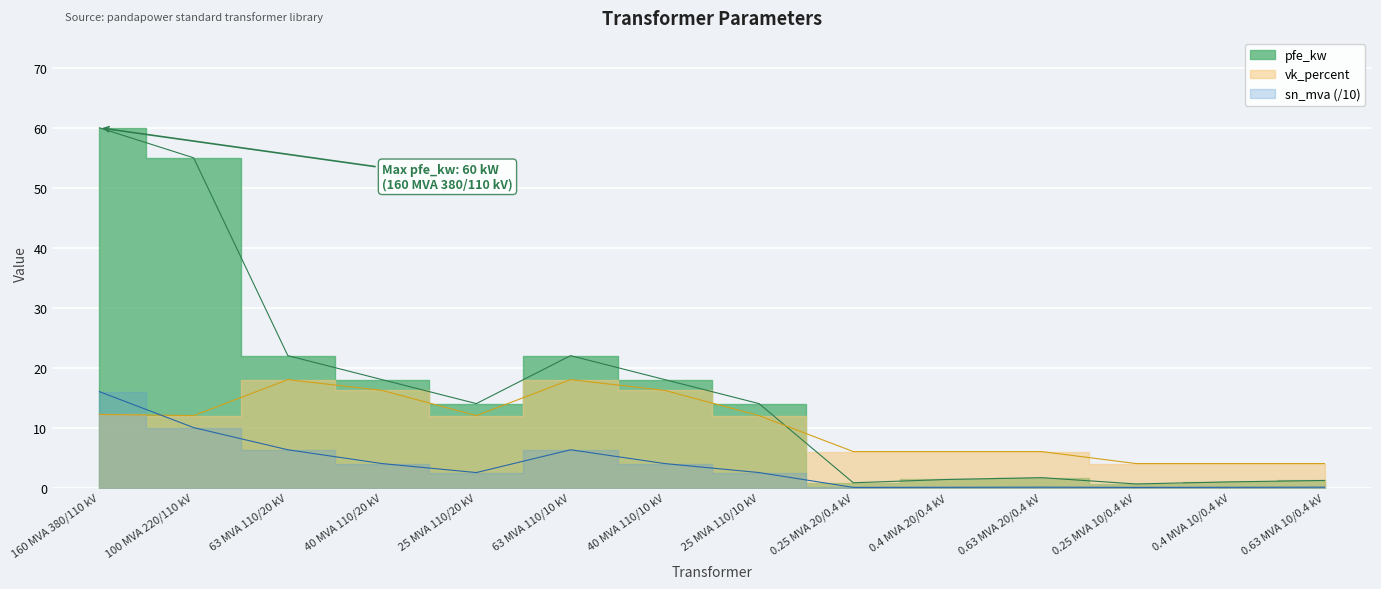

What is the label of the 2nd point from the right?

0.4 MVA 10/0.4 kV